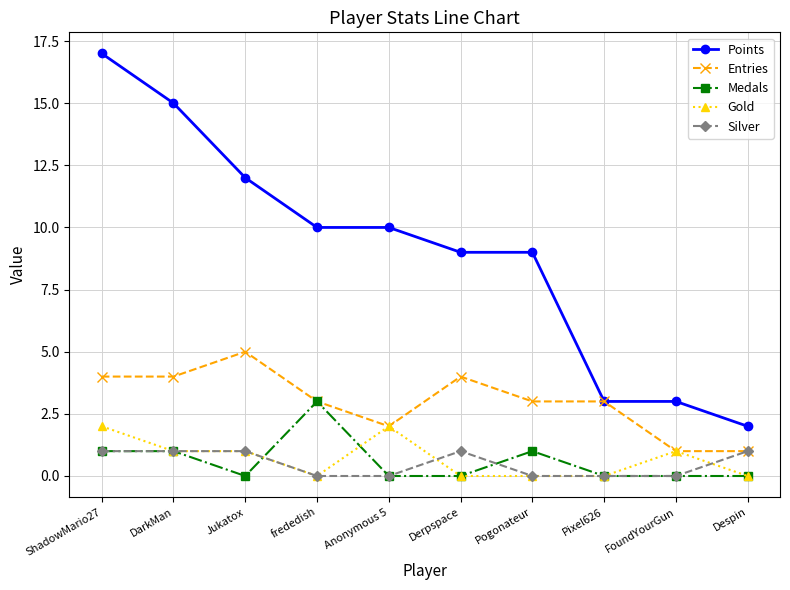

How many lines are shown in the chart?

5